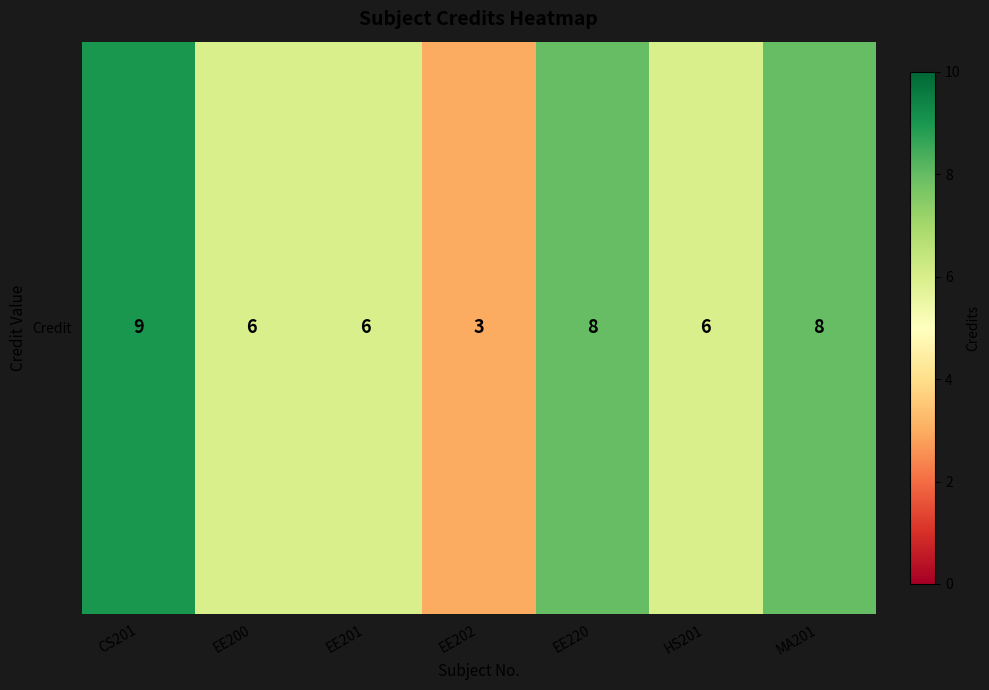

What is the difference between the second highest and second lowest values?

2